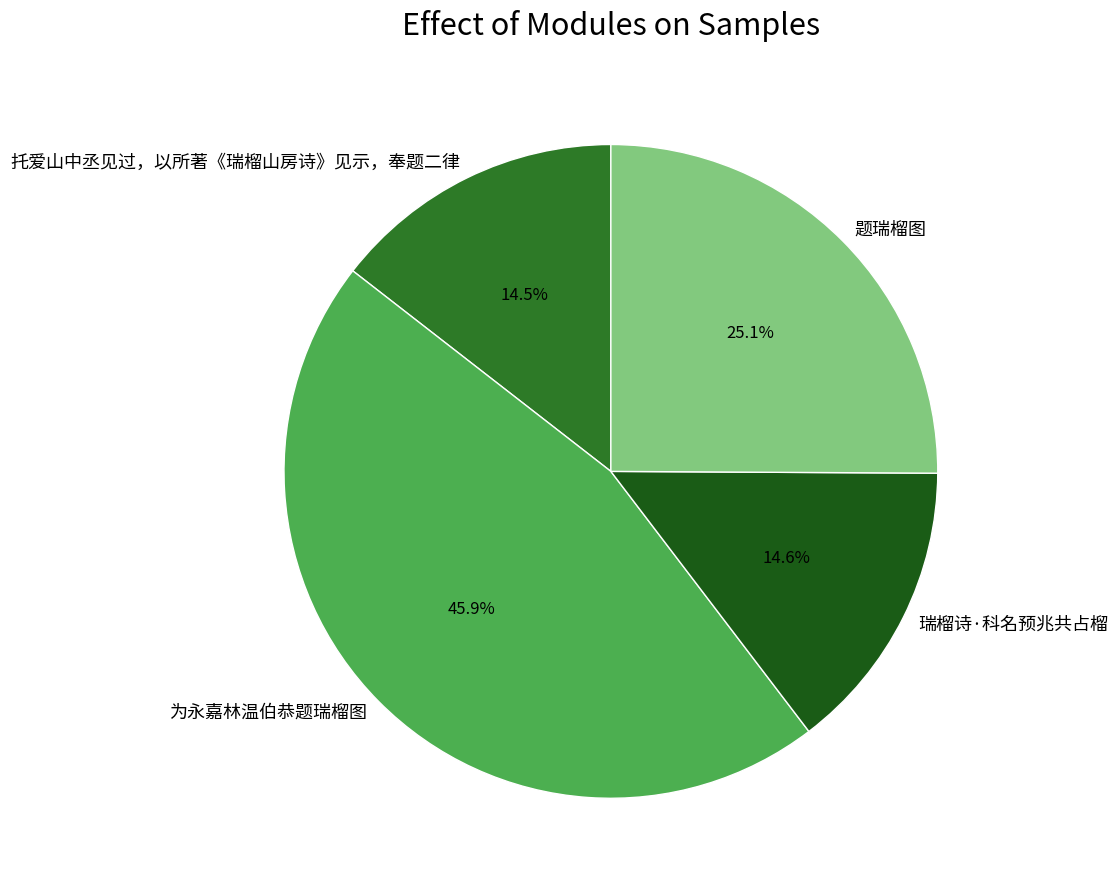

Is there a majority slice in this chart?

No